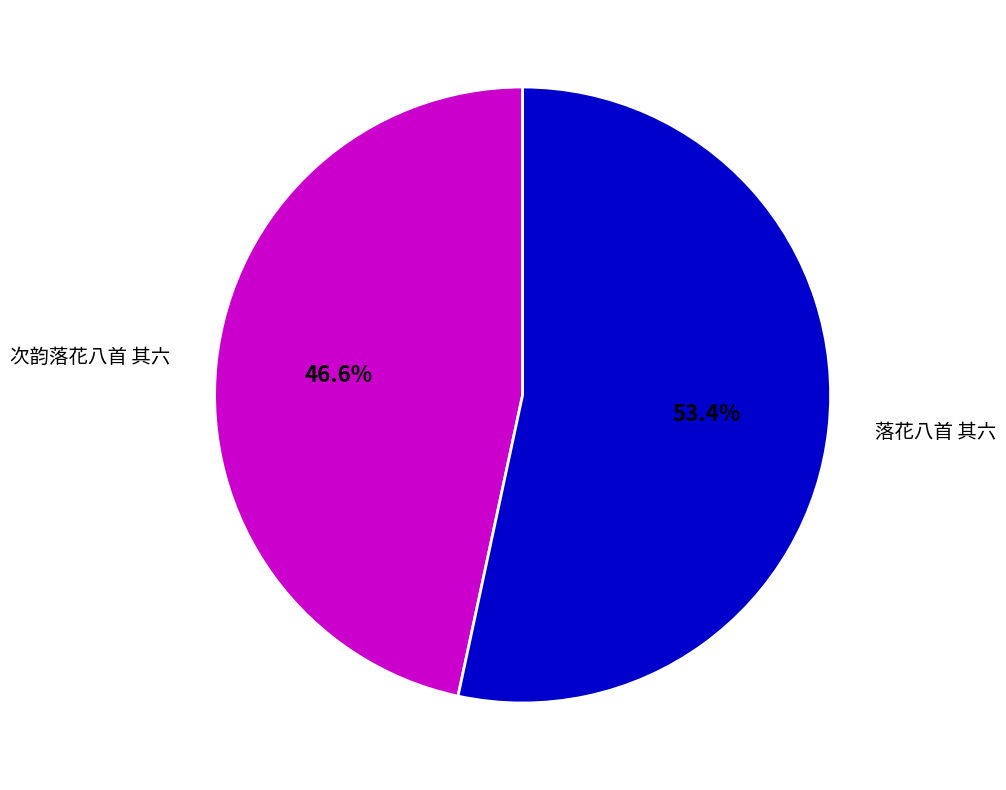

Which has a higher value, 落花八首 其六 or 次韵落花八首 其六?

落花八首 其六